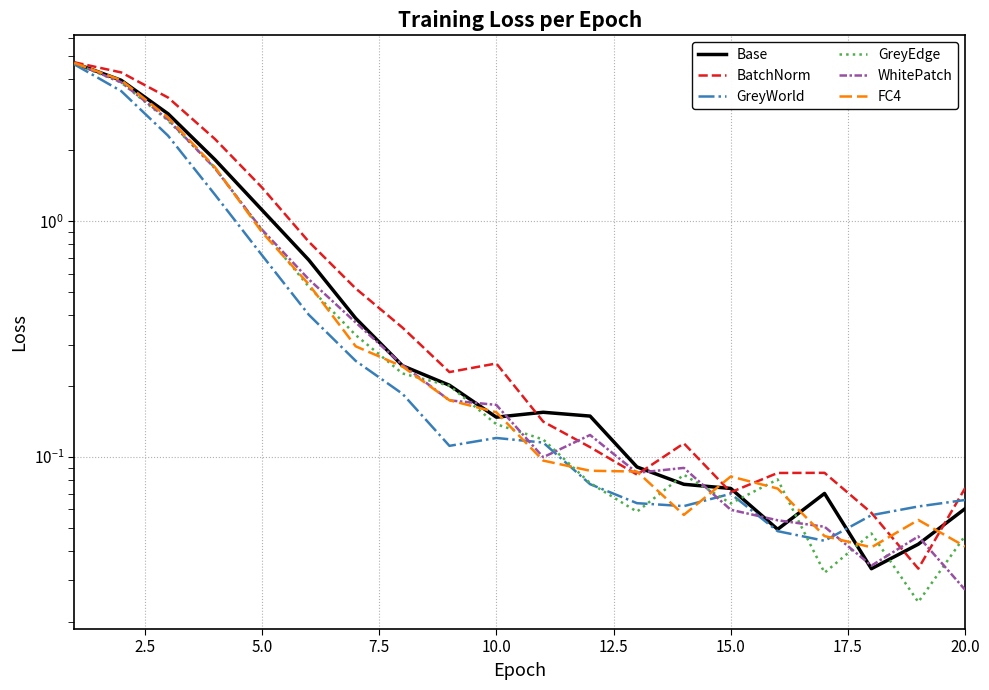

What is the maximum value shown in the chart?

4.7